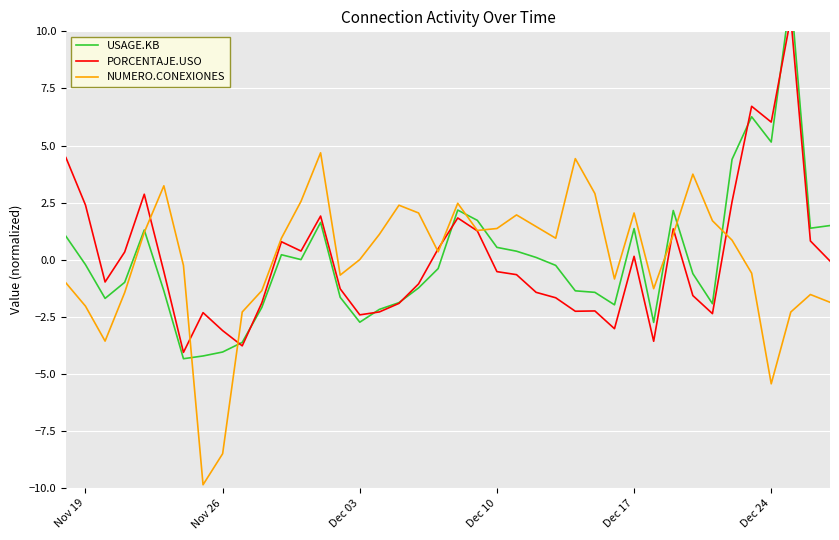

Which series ends up on top after the final intersection of USAGE.KB and PORCENTAJE.USO?

USAGE.KB